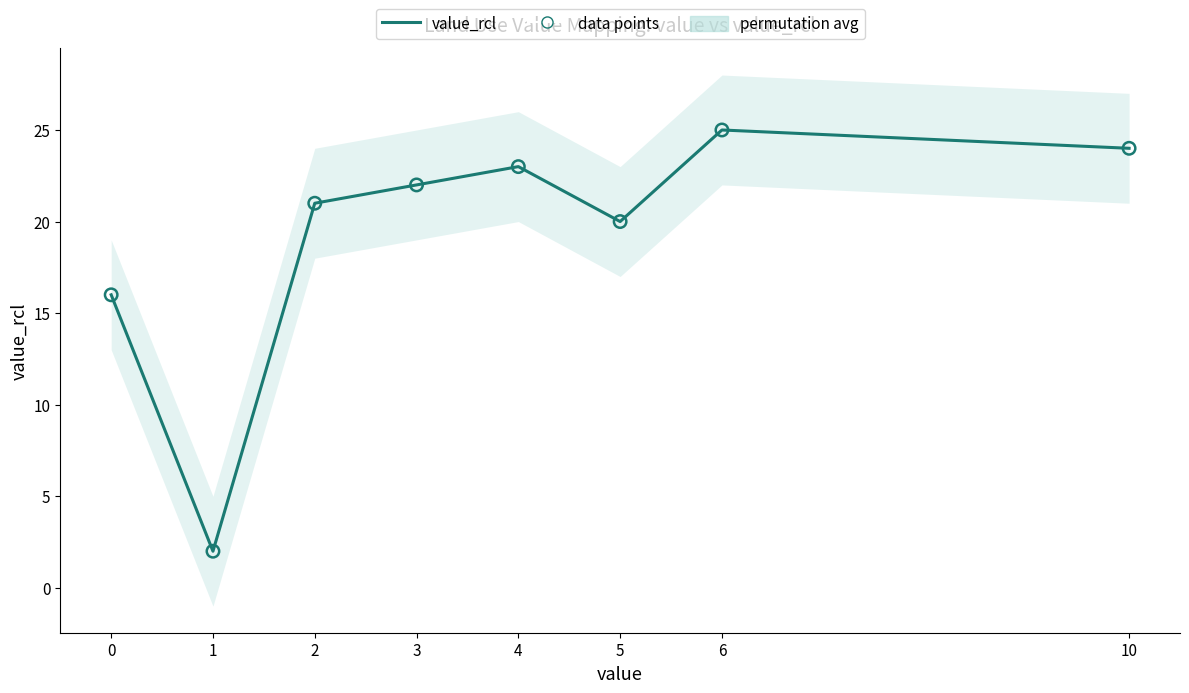

What is the total value across all series at 2?

42